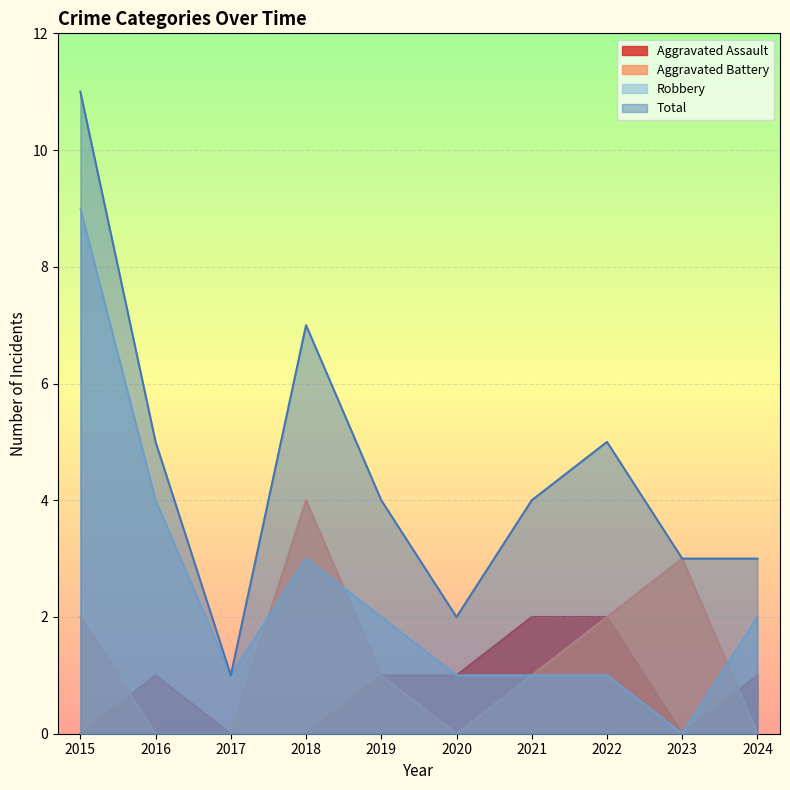

Rank the series by their maximum value, from lowest to highest.

Aggravated Assault, Aggravated Battery, Robbery, Total